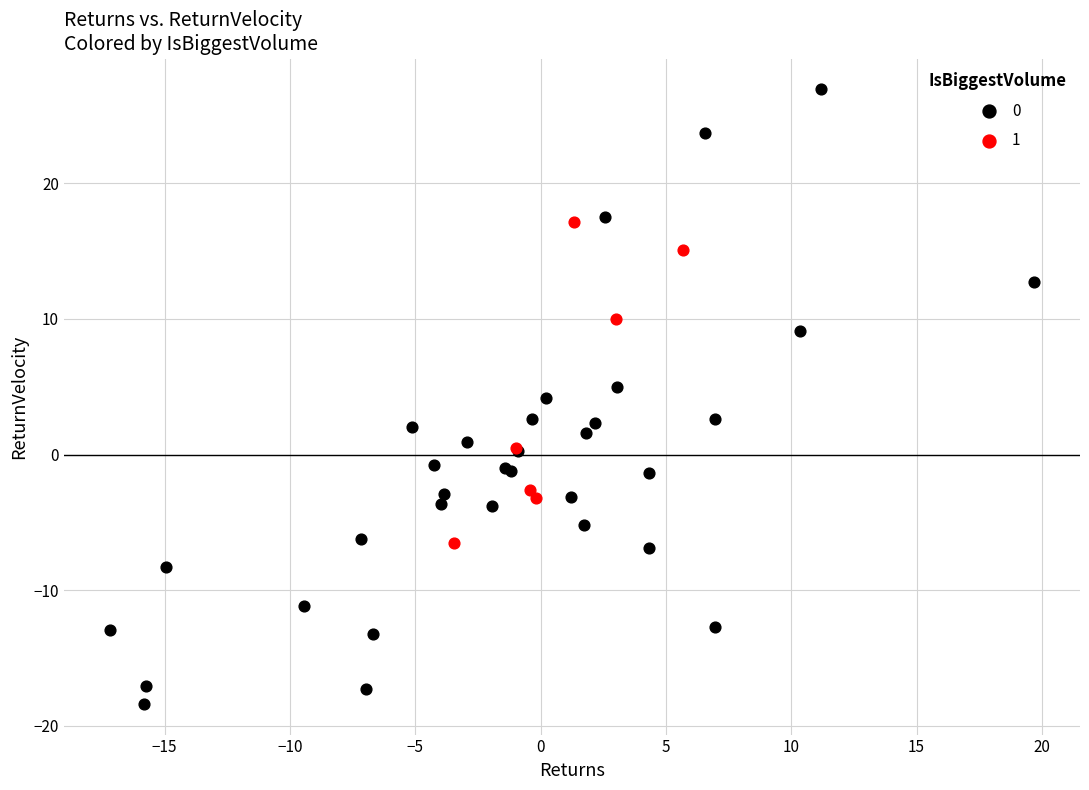

What are all the series names shown in the legend?

0, 1